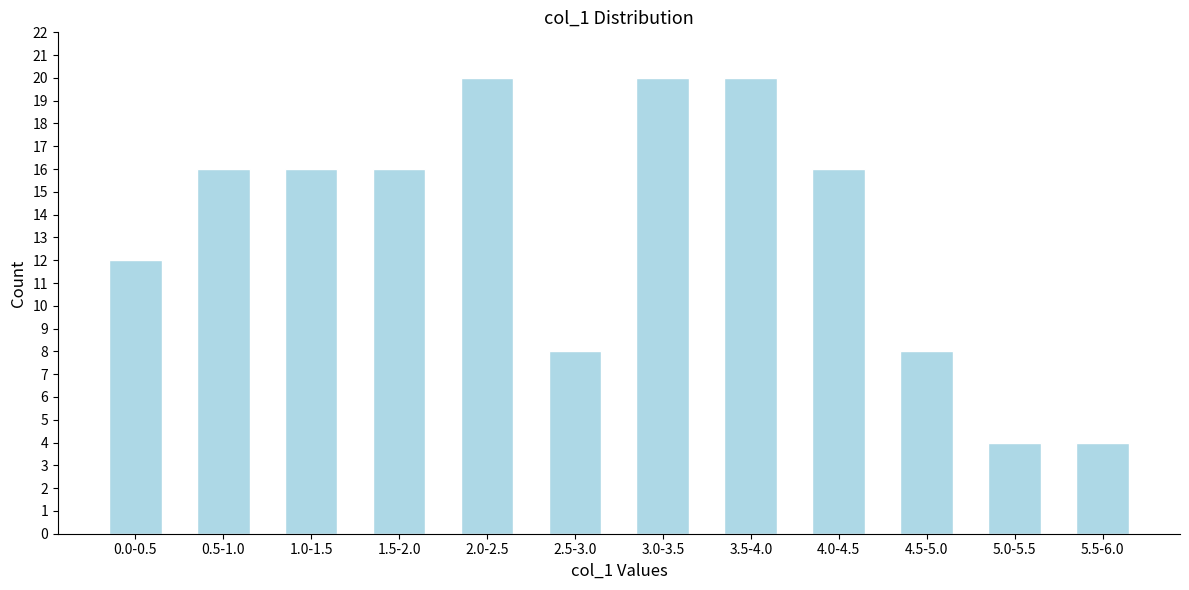

Reading left to right, transcribe all the data shown in this chart.

12	16	16	16	20	8	20	20	16	8	4	4